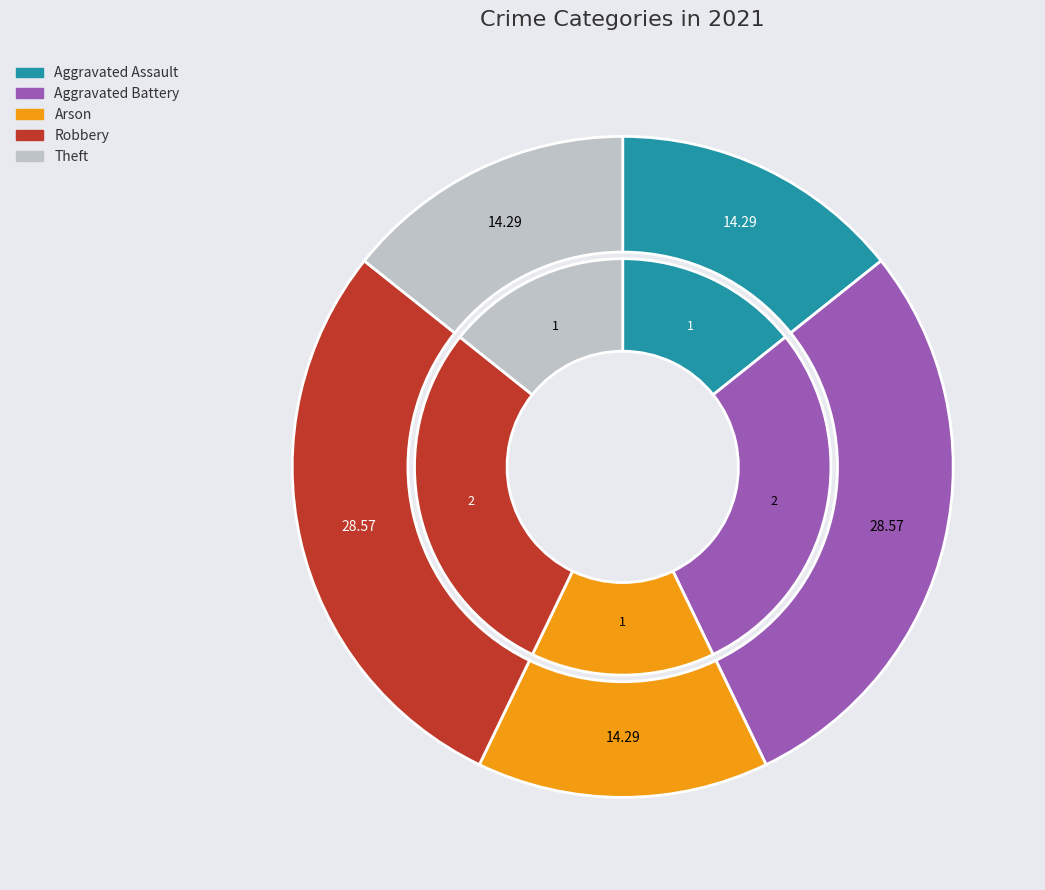

Does any single category account for the majority?

No